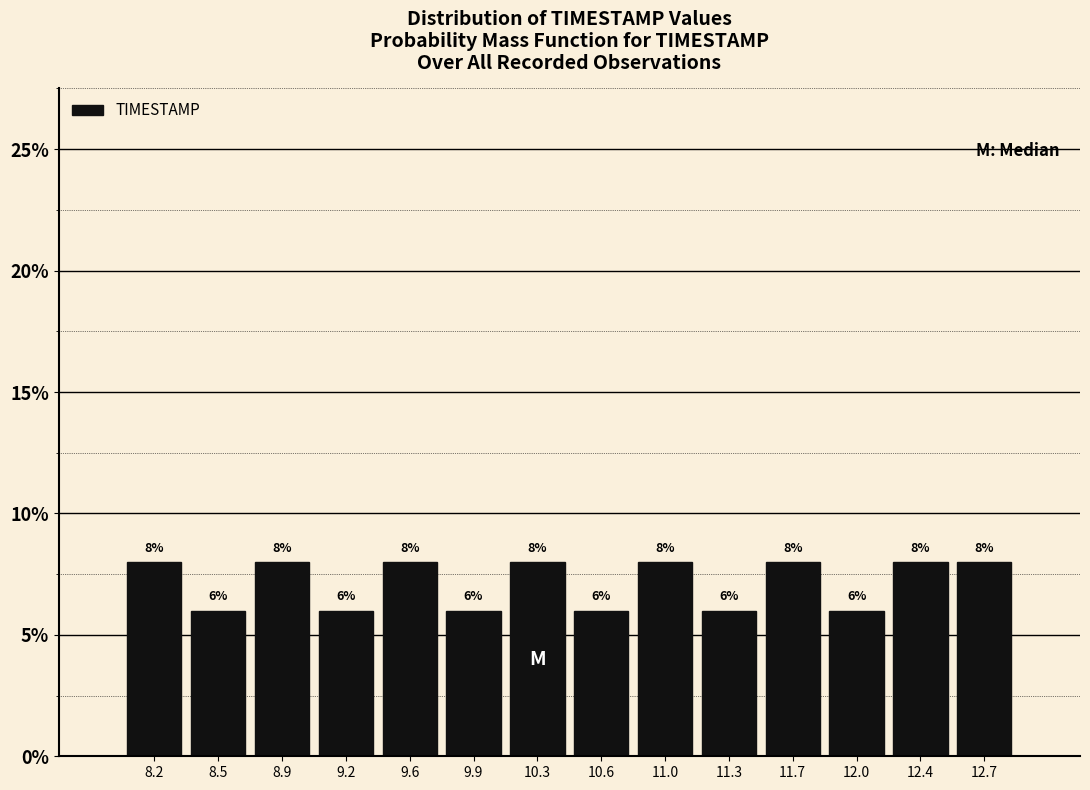

Reading left to right, transcribe this chart: for each bar, give the range it covers on the x-axis and its height.

8.00 to 8.35: 8
8.35 to 8.70: 6
8.70 to 9.05: 8
9.05 to 9.40: 6
9.40 to 9.75: 8
9.75 to 10.10: 6
10.10 to 10.45: 8
10.45 to 10.80: 6
10.80 to 11.15: 8
11.15 to 11.50: 6
11.50 to 11.85: 8
11.85 to 12.20: 6
12.20 to 12.55: 8
12.55 to 12.90: 8